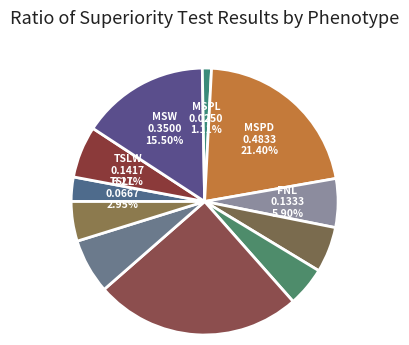

To the nearest percent, what is the difference between the largest and smallest slice percentages?

25%